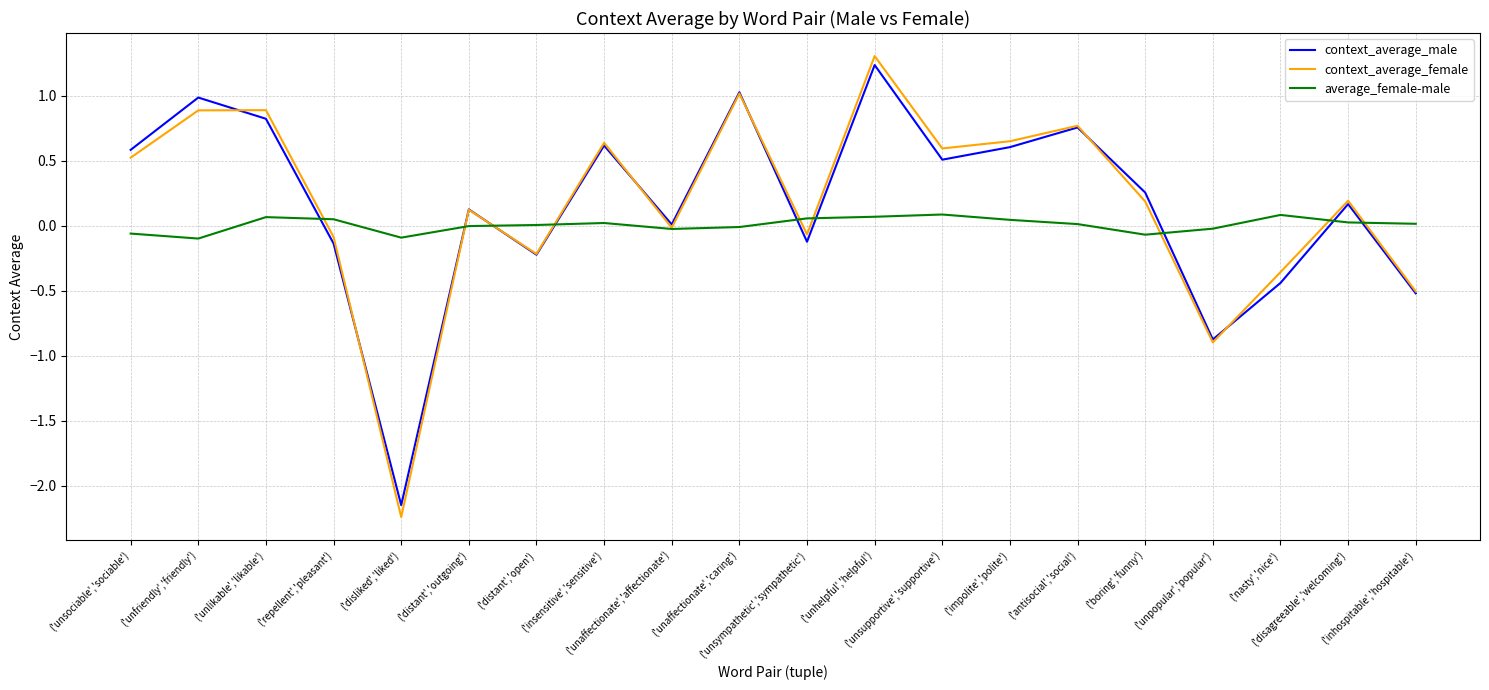

Where do context_average_female and average_female-male first cross each other?

('unlikable','likable') and ('repellent','pleasant')